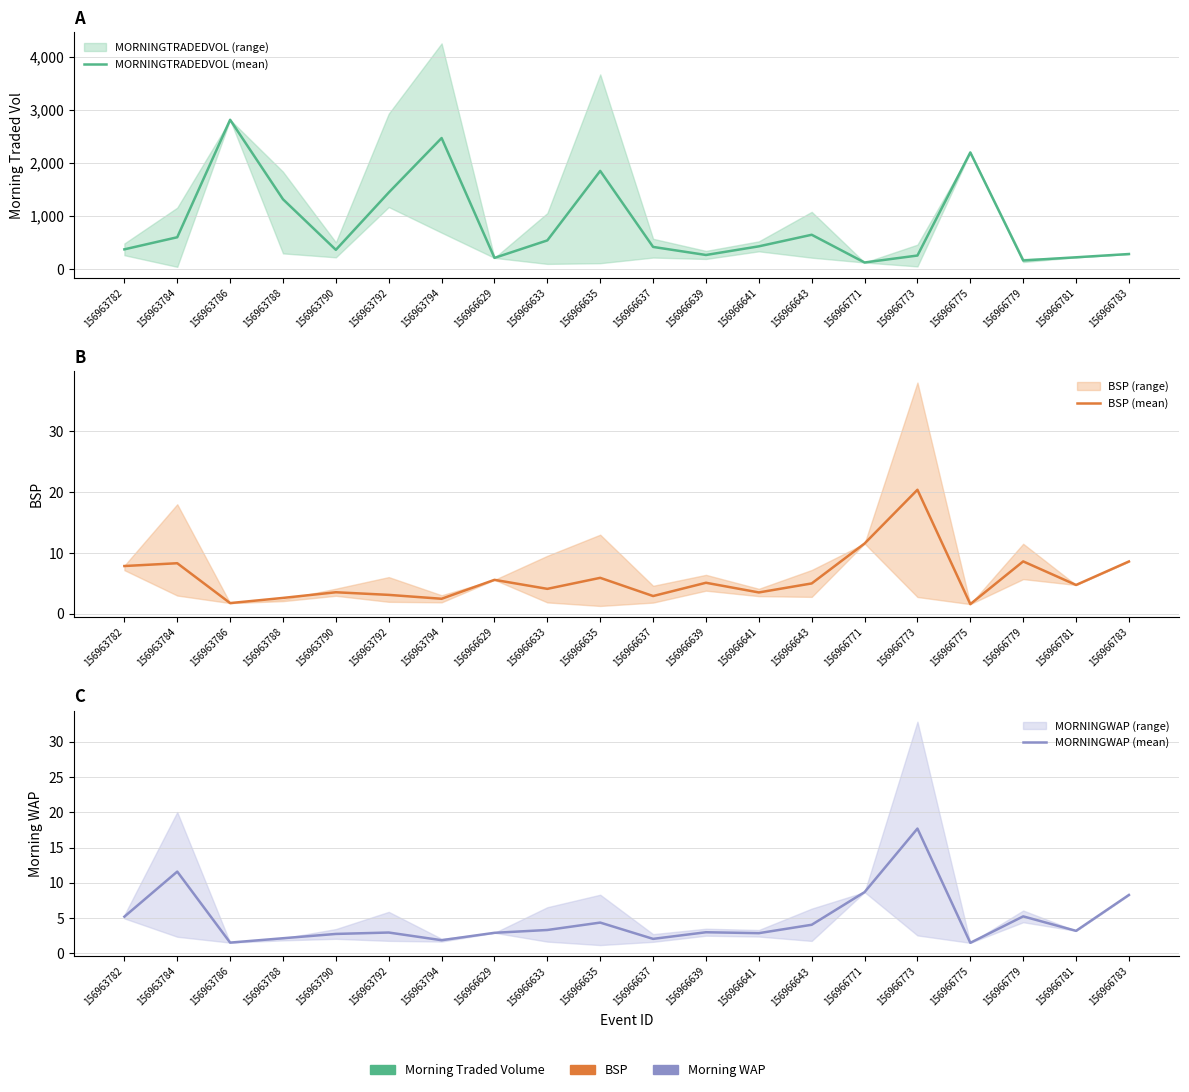

Which series has the largest total across all categories?

MORNINGTRADEDVOL (mean)